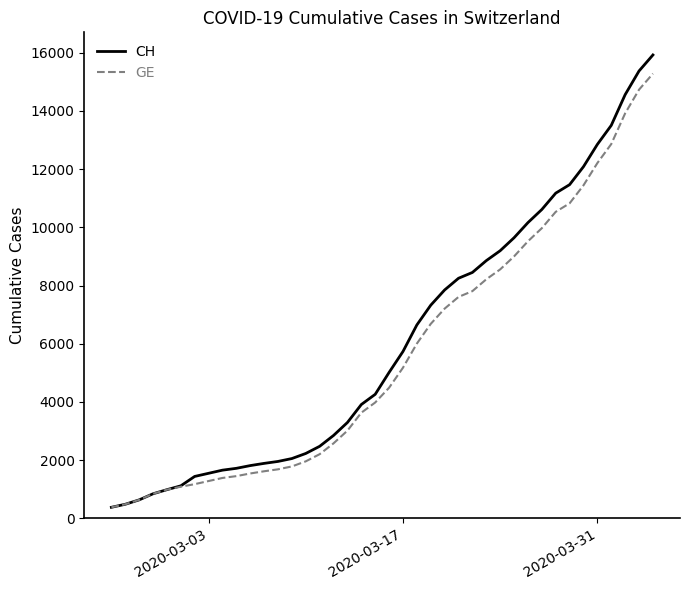

What is the minimum value shown in the chart?

375